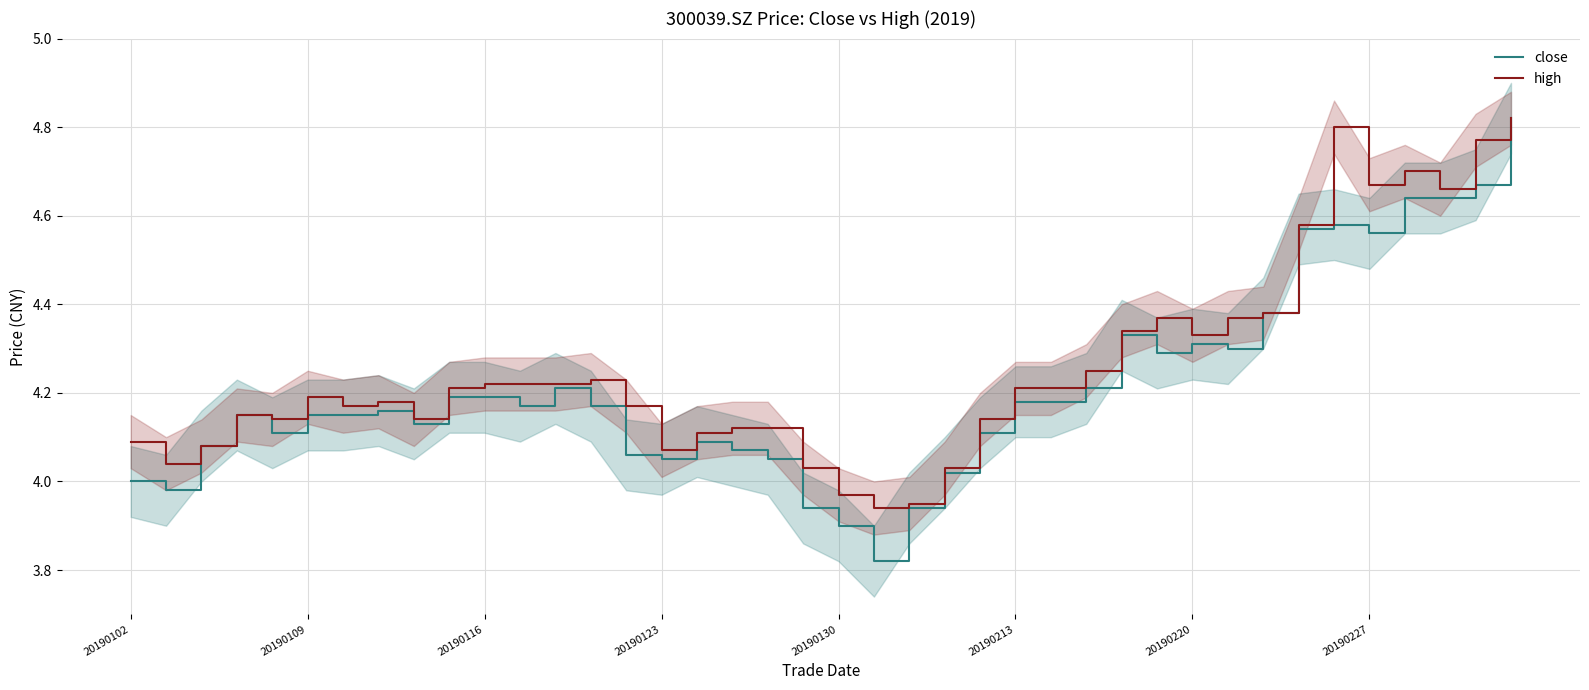

What are all the series names shown in the legend?

close, high